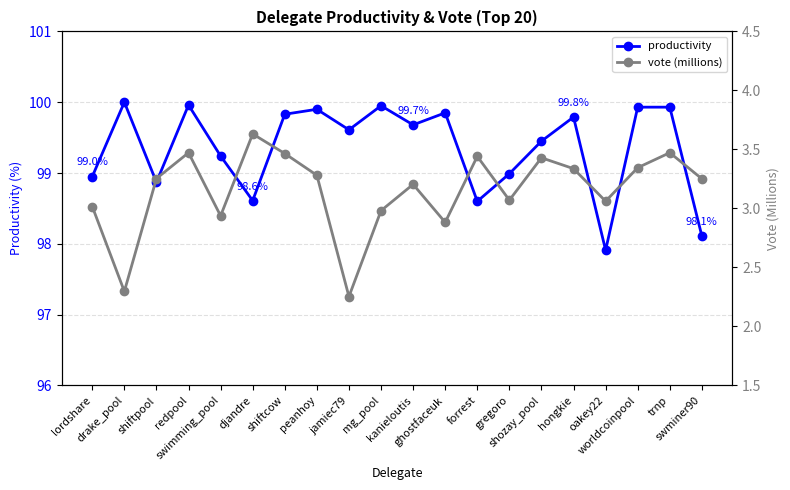

What is the value of the productivity point at the 2nd from the left?

100.0